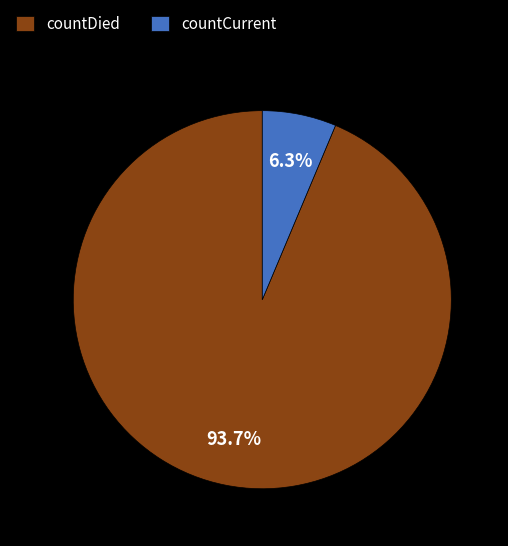

What percentage is NOT represented by countDied?

6.3%